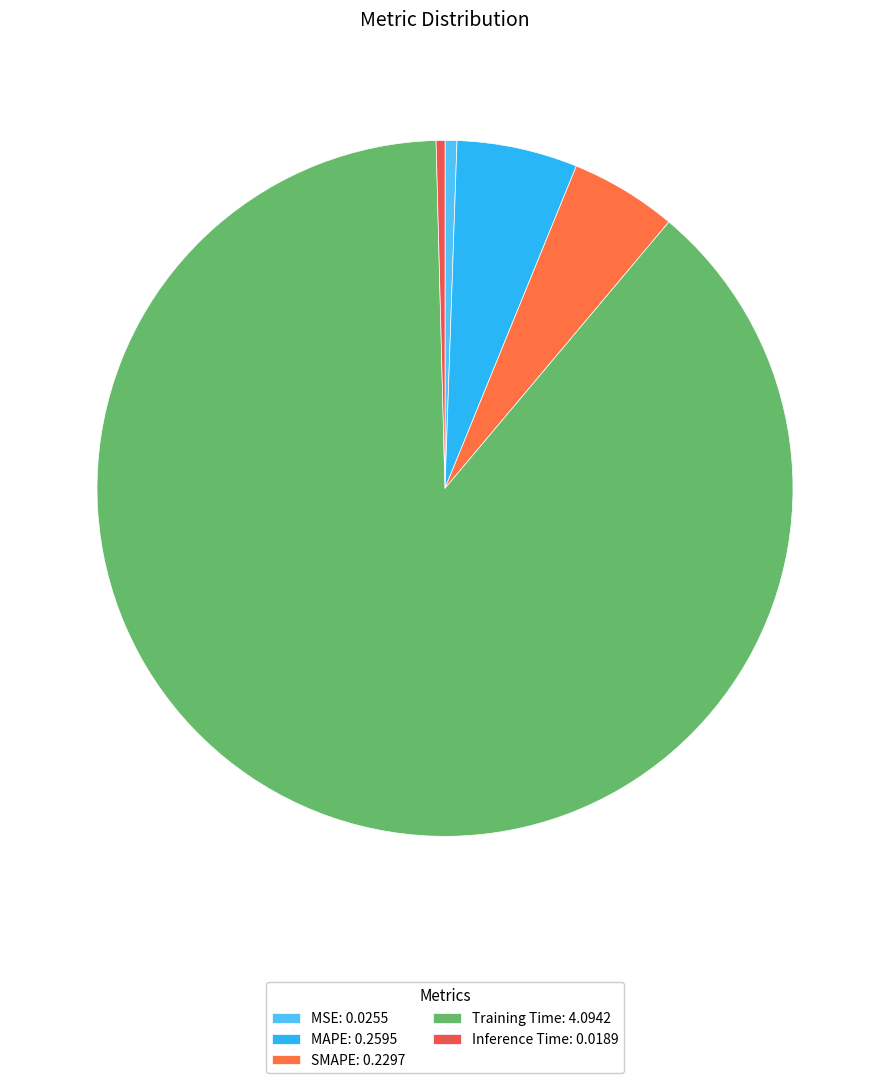

To the nearest percent, what is the combined percentage of MAPE and SMAPE?

11%